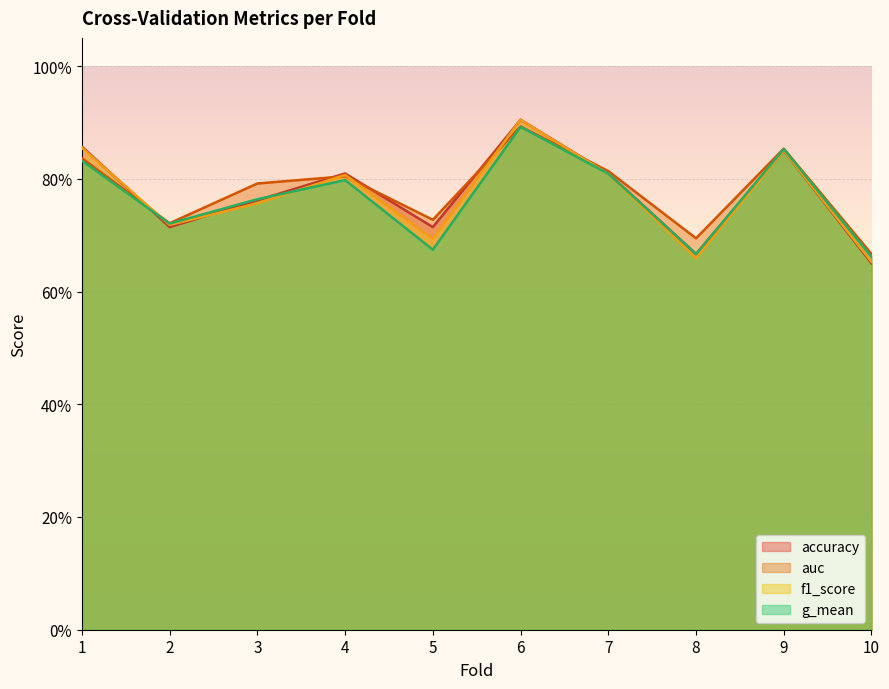

What is the difference between the g_mean values at 7 and 6?

0.1